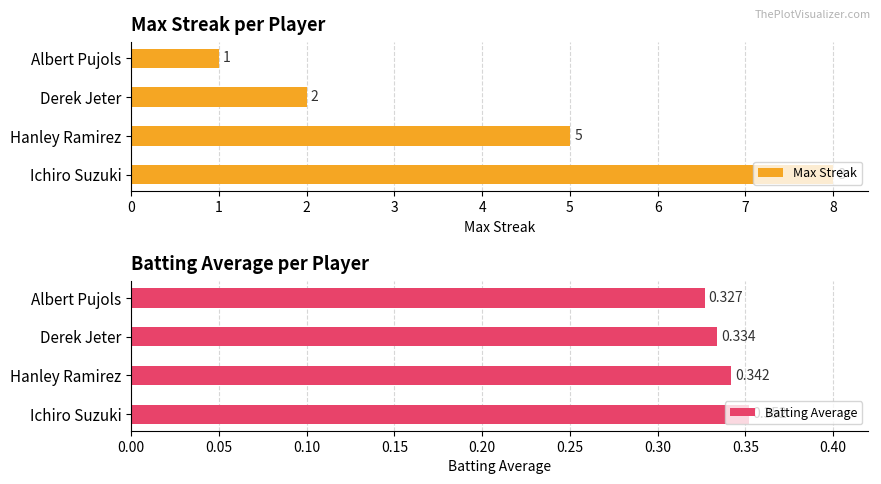

What is the lowest value of the Batting Average series?

0.3